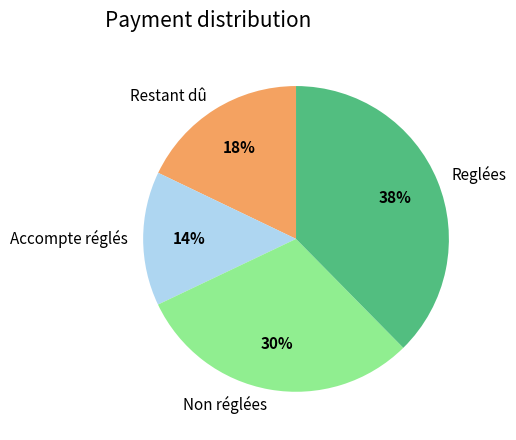

Rank the categories by value from lowest to highest.

Accompte réglés, Restant dû, Non réglées, Reglées